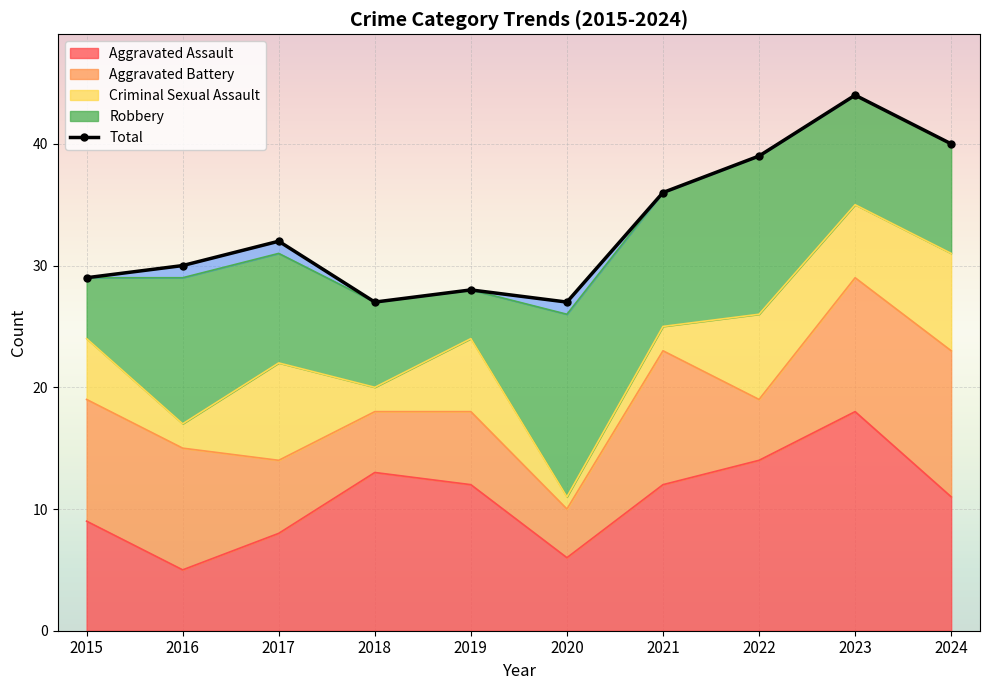

What is the change in value from 2015 to 2020?

-2